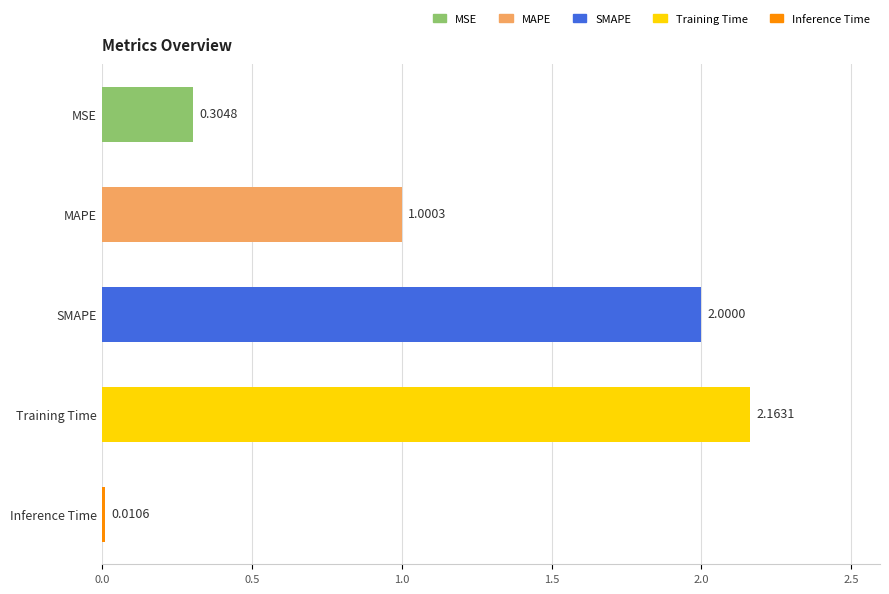

List the labels in order of value, largest first.

Training Time, SMAPE, MAPE, MSE, Inference Time